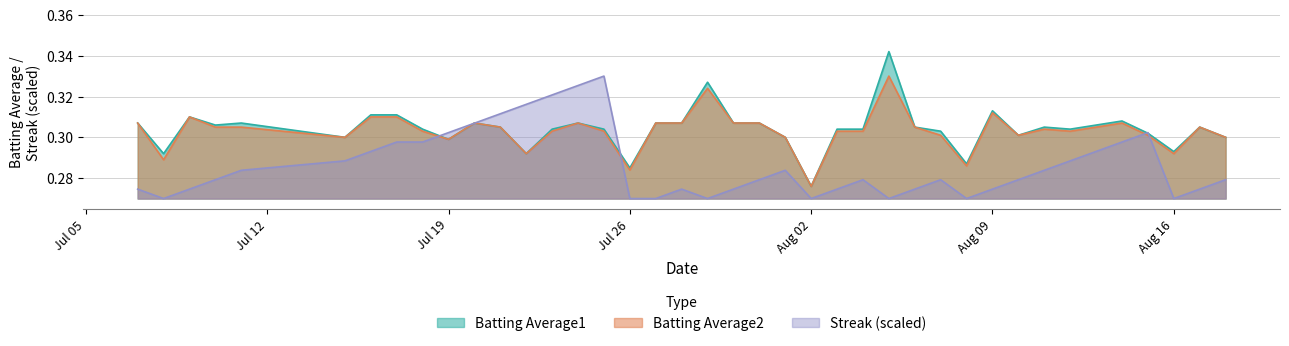

What is the label of the 6th point from the left?

2010-07-15